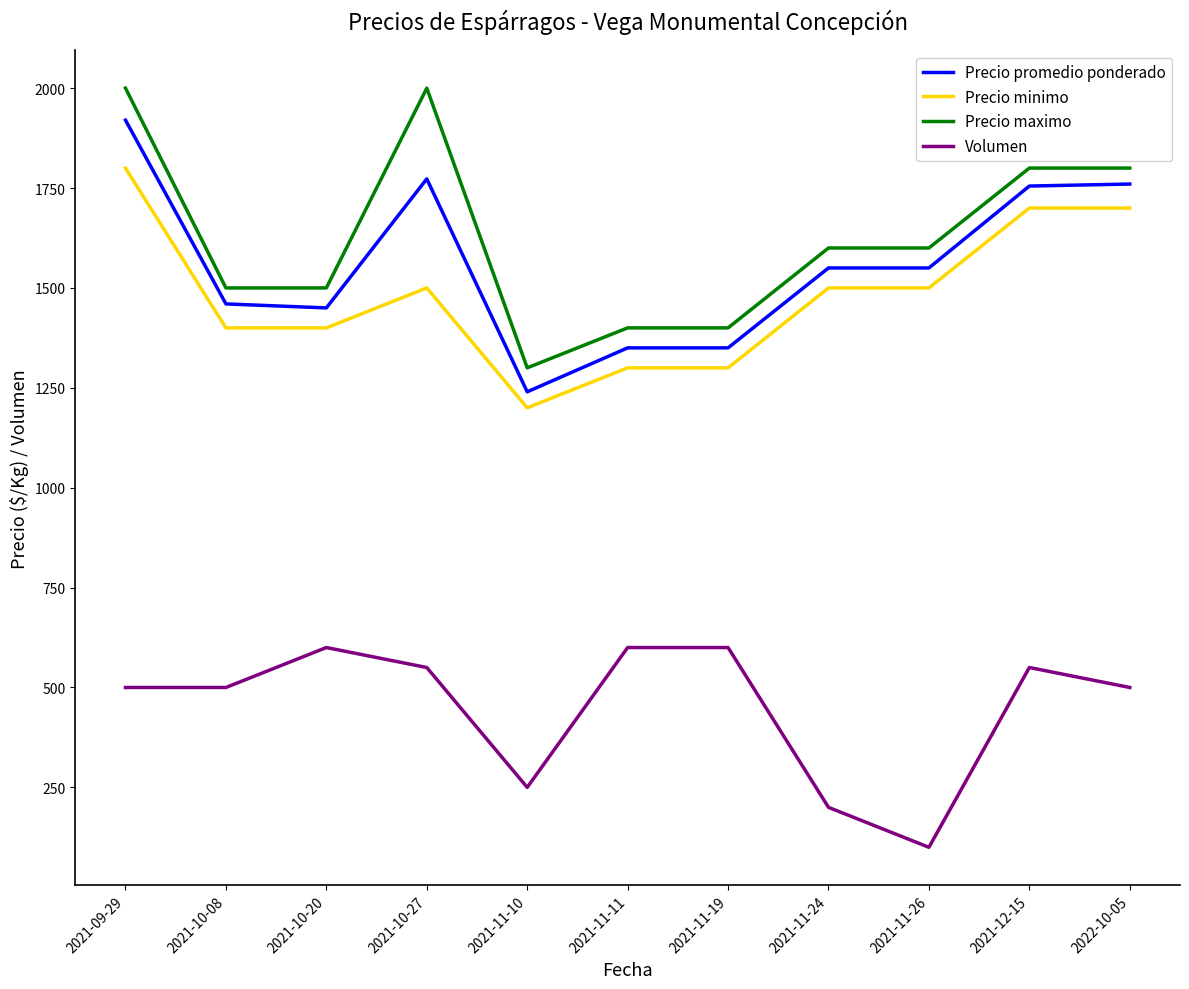

How many Precio minimo values are between 1300 and 1700?

9